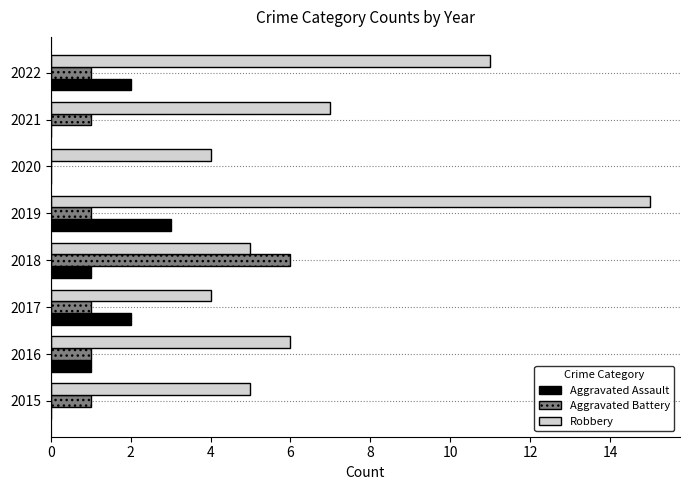

What is the highest value of the Aggravated Assault series?

3